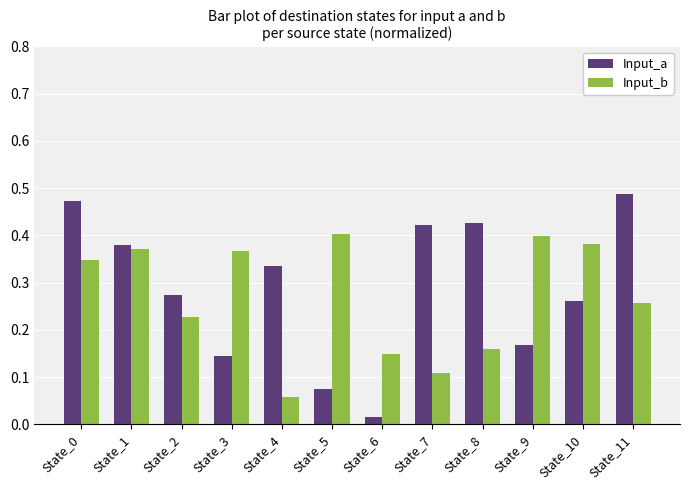

Where is Input_b nearest to the value 0?

State_4